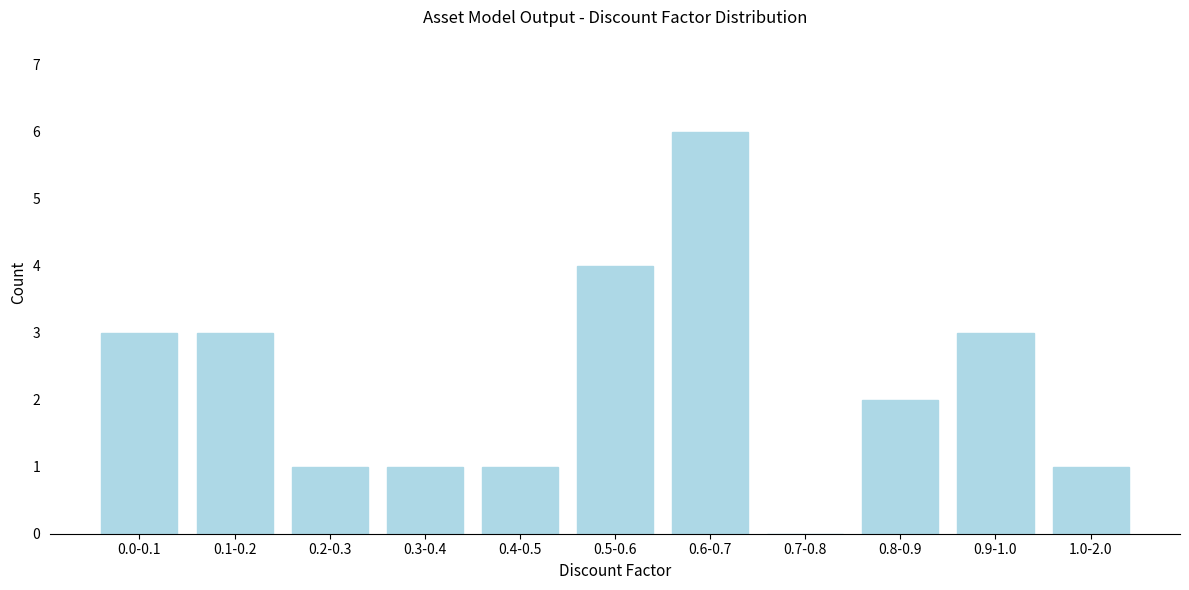

Reading left to right, transcribe all the data shown in this chart.

0.0-0.1=3	0.1-0.2=3	0.2-0.3=1	0.3-0.4=1	0.4-0.5=1	0.5-0.6=4	0.6-0.7=6	0.7-0.8=0	0.8-0.9=2	0.9-1.0=3	1.0-2.0=1